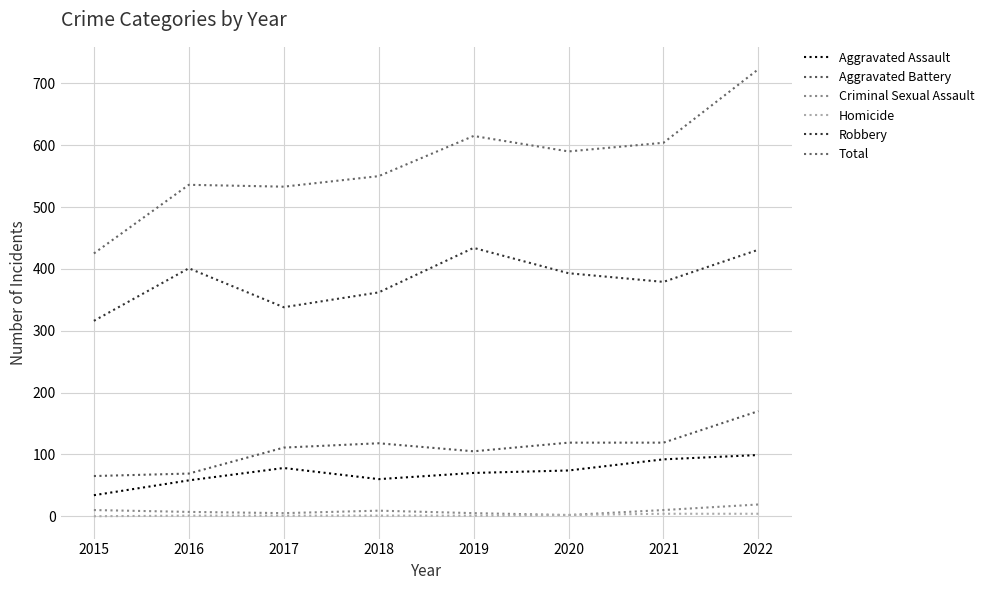

What are all the series names shown in the legend?

Aggravated Assault, Aggravated Battery, Criminal Sexual Assault, Homicide, Robbery, Total